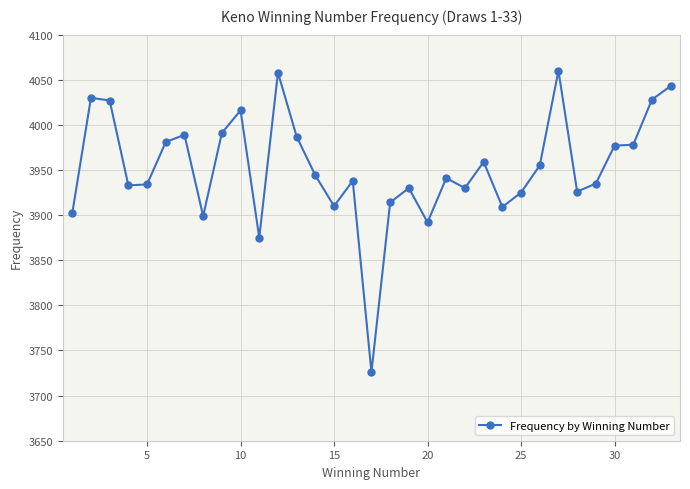

True or false: there are more than 0 points higher than both neighbors.

True